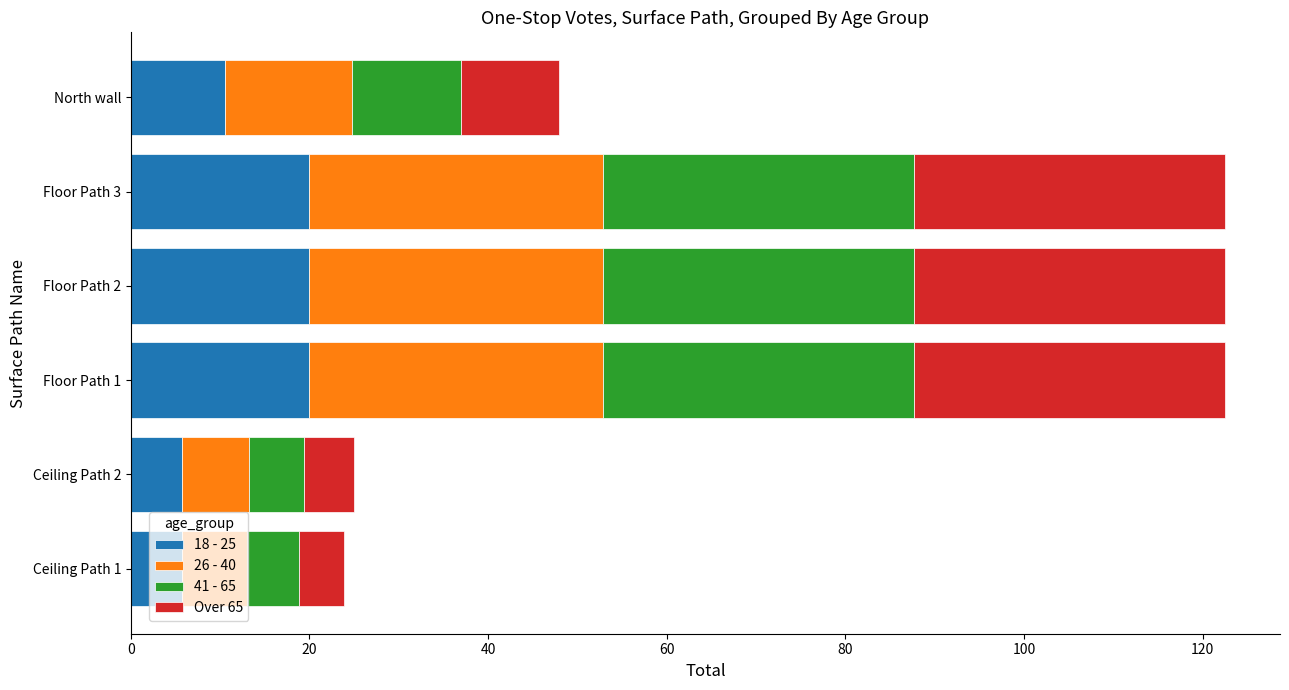

Is it true that 18 - 25 equals 12.8 at Floor Path 3?

False